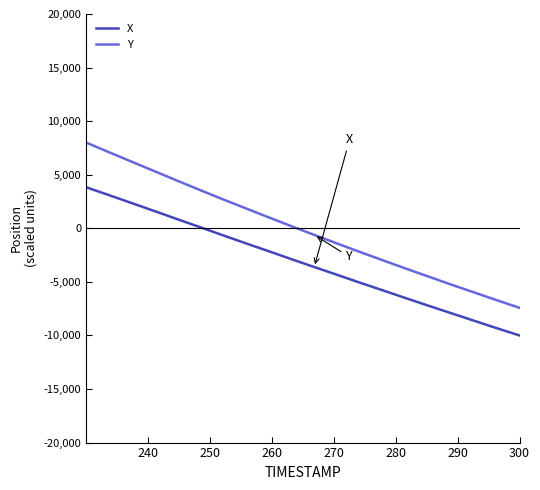

True or false: Y and X cross at least once.

False